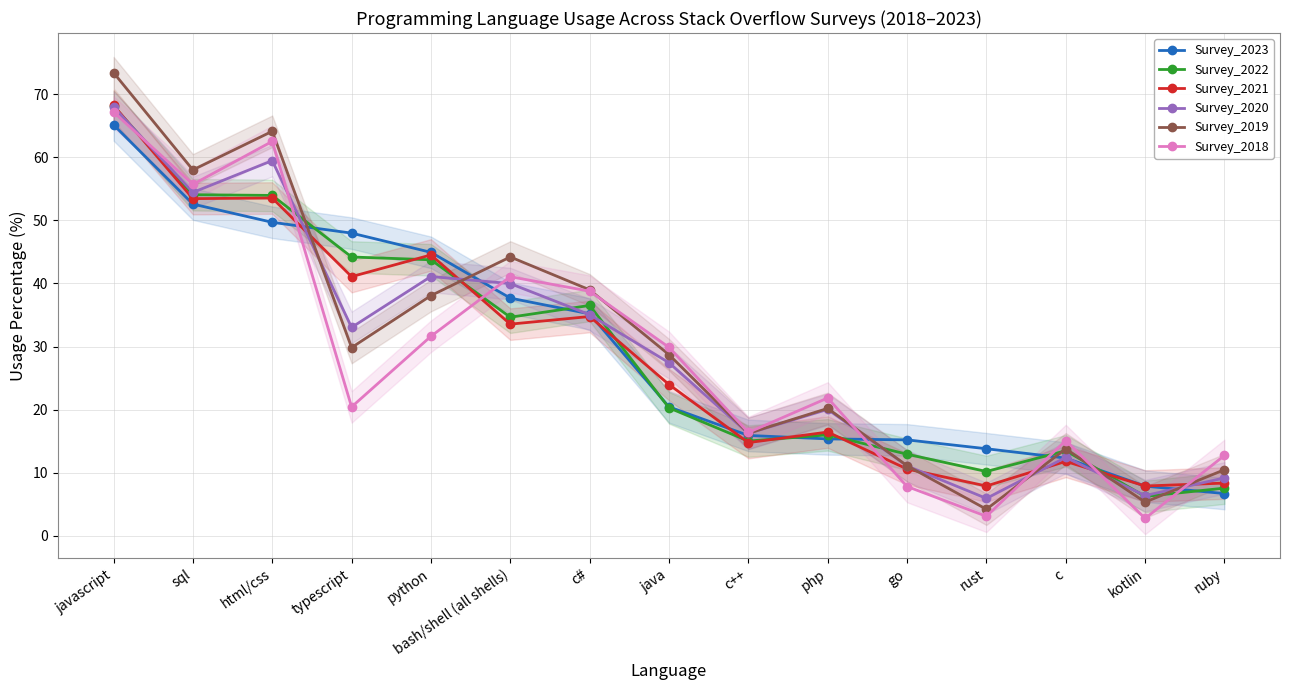

How many values in the Survey_2022 series are below 20?

7